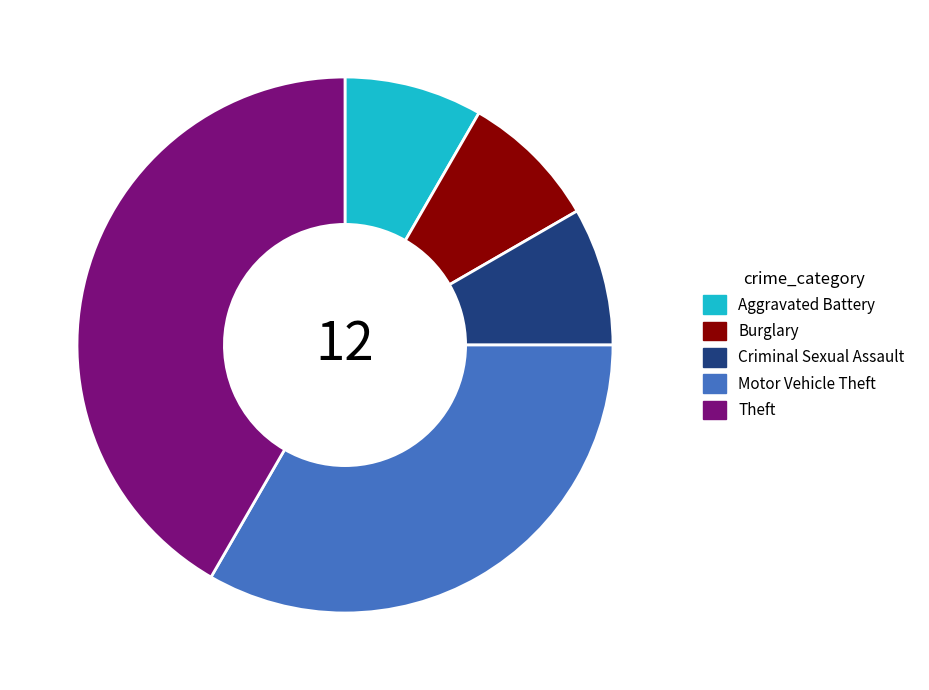

True or false: Theft accounts for 42% of the total.

True